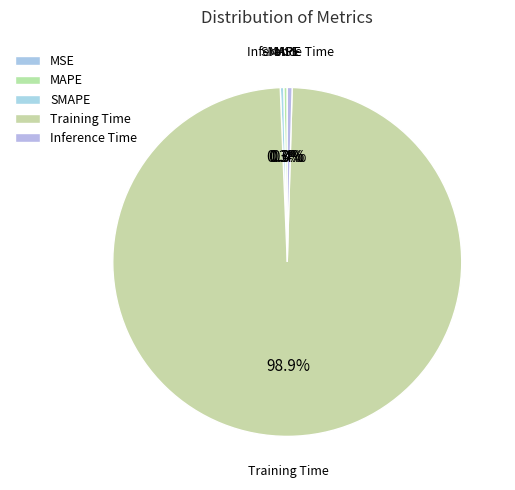

True or false: Inference Time accounts for 0% of the total.

True